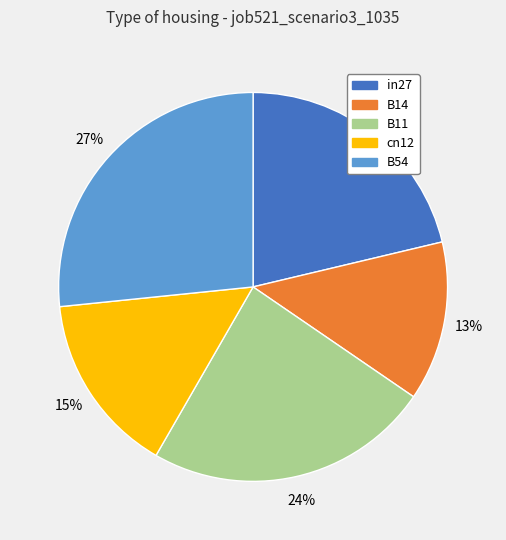

Which has a higher value, B14 or cn12?

cn12